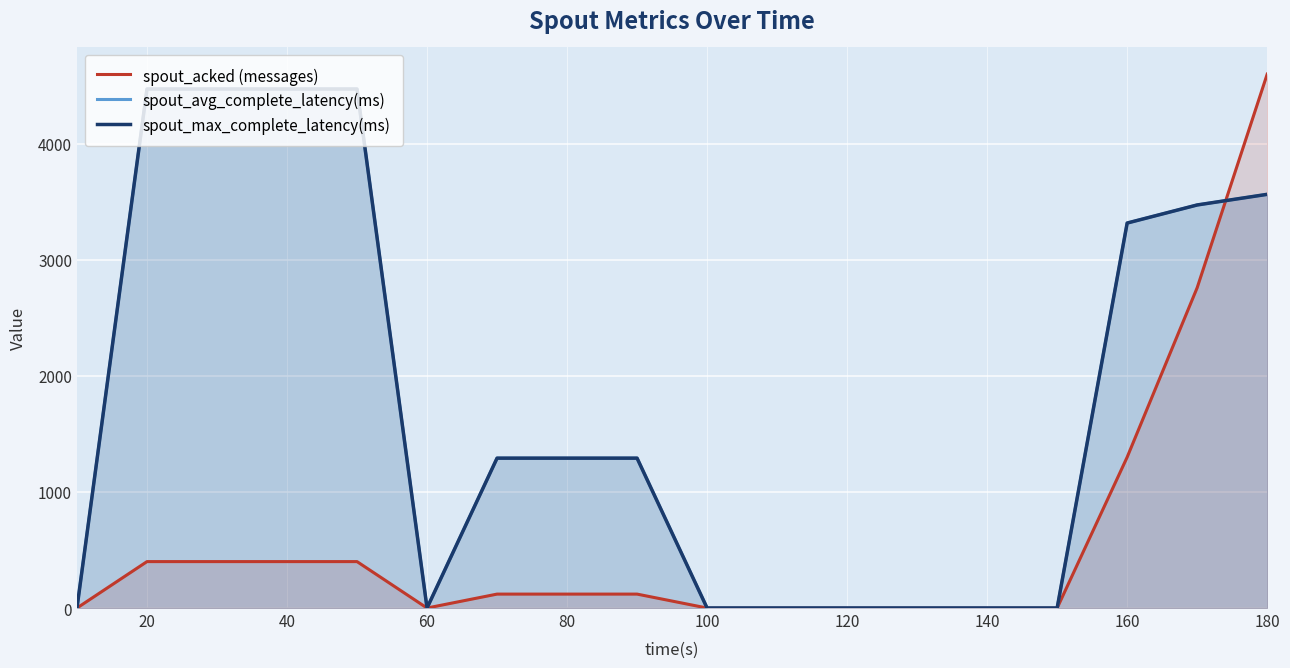

Where does the spout_max_complete_latency(ms) series first go above 1291?

20